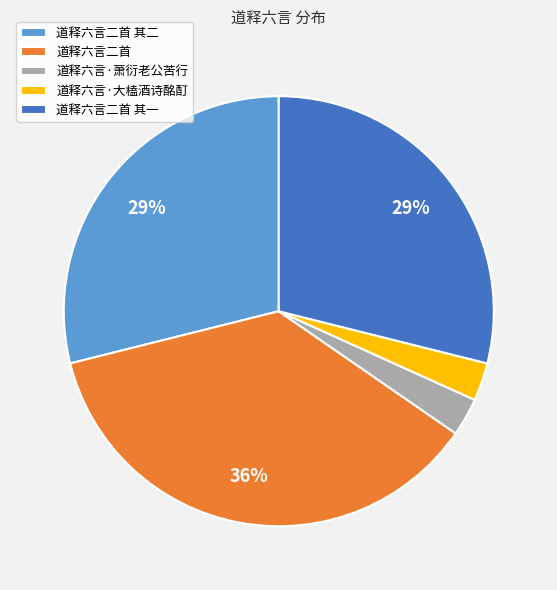

Which category has the biggest portion of the pie?

道释六言二首